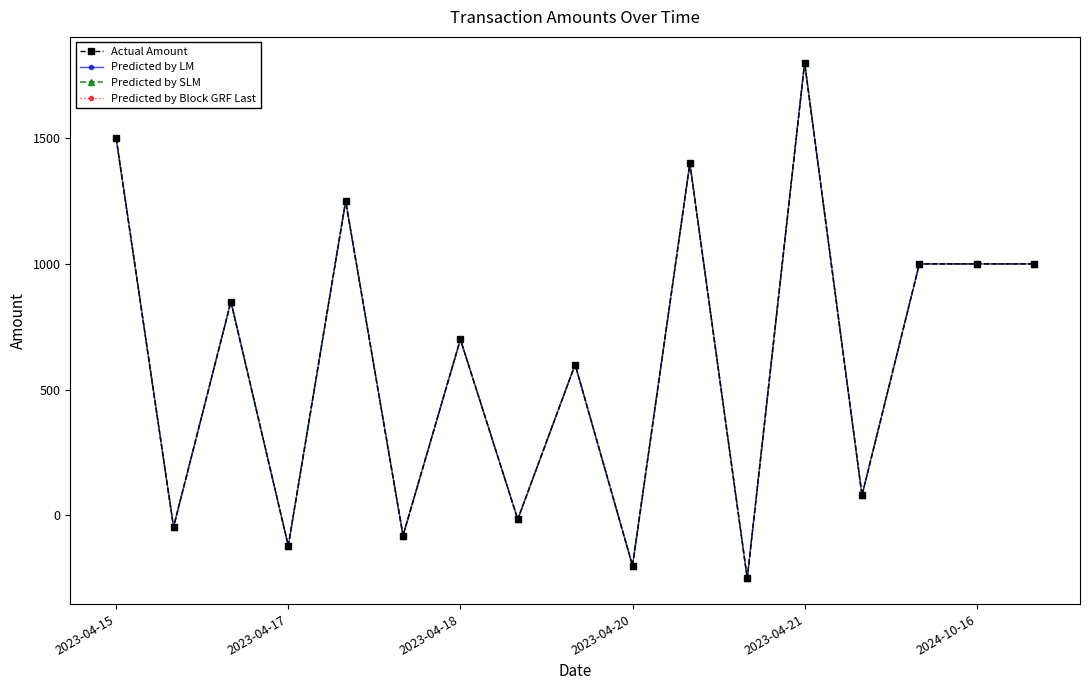

Does the chart have visible grid lines?

No